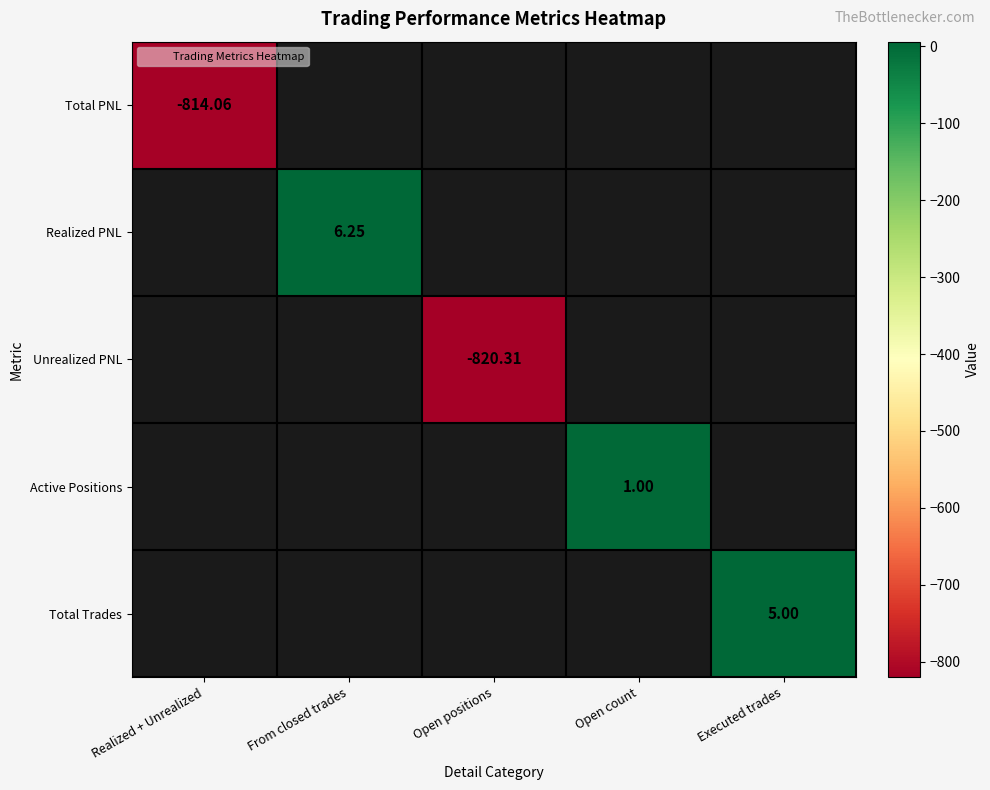

How many data points does each series have?

5